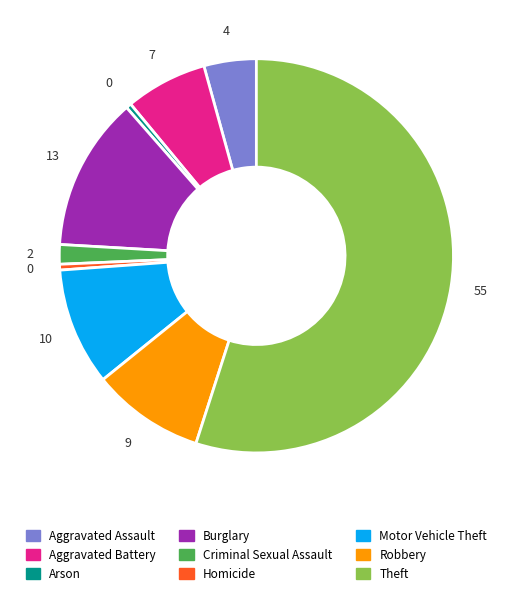

What is the largest slice in the pie chart?

Theft